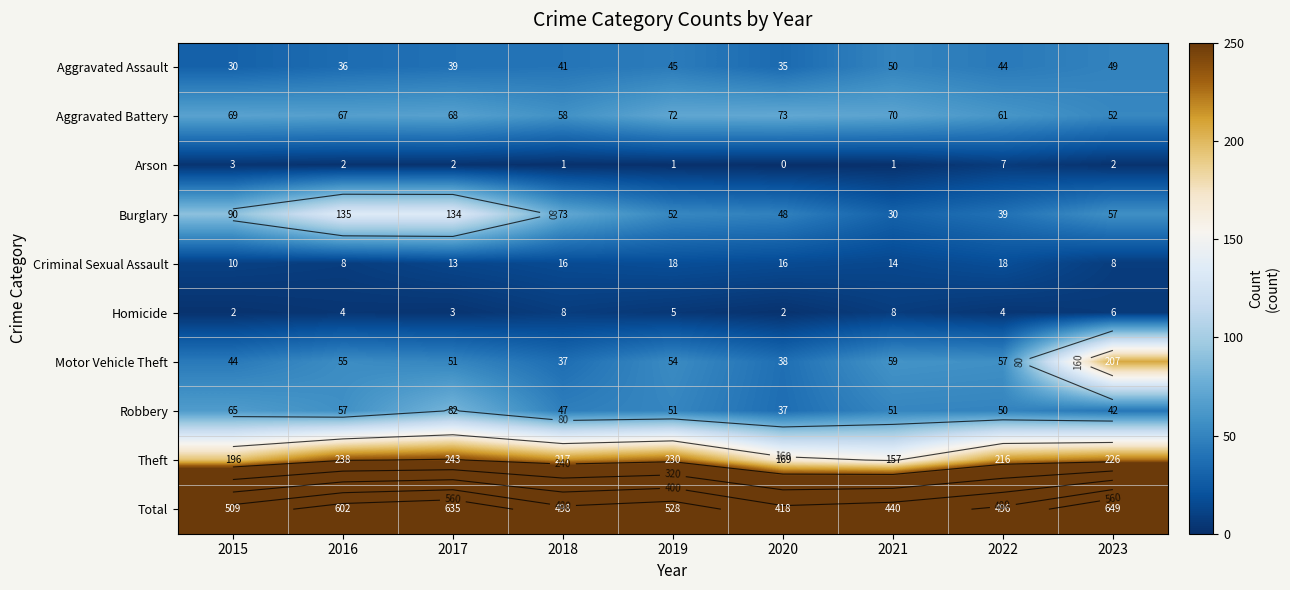

Rank the series by their maximum value, from highest to lowest.

Total, Theft, Motor Vehicle Theft, Burglary, Robbery, Aggravated Battery, Aggravated Assault, Criminal Sexual Assault, Homicide, Arson